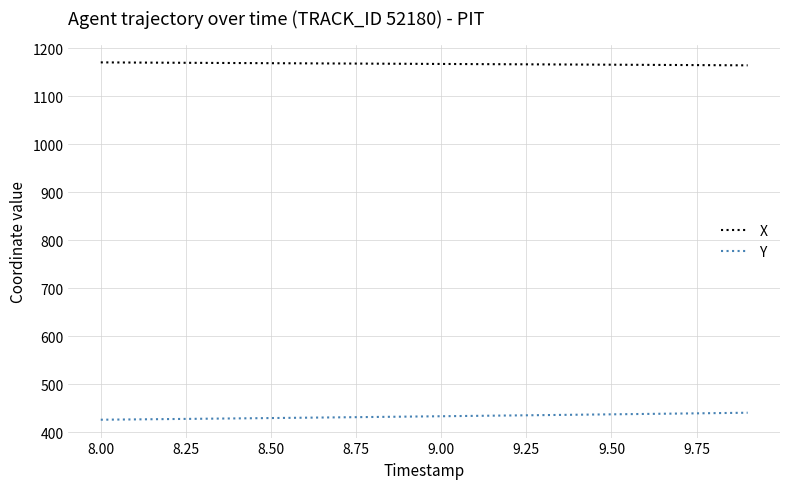

What is the minimum value shown in the chart?

426.4